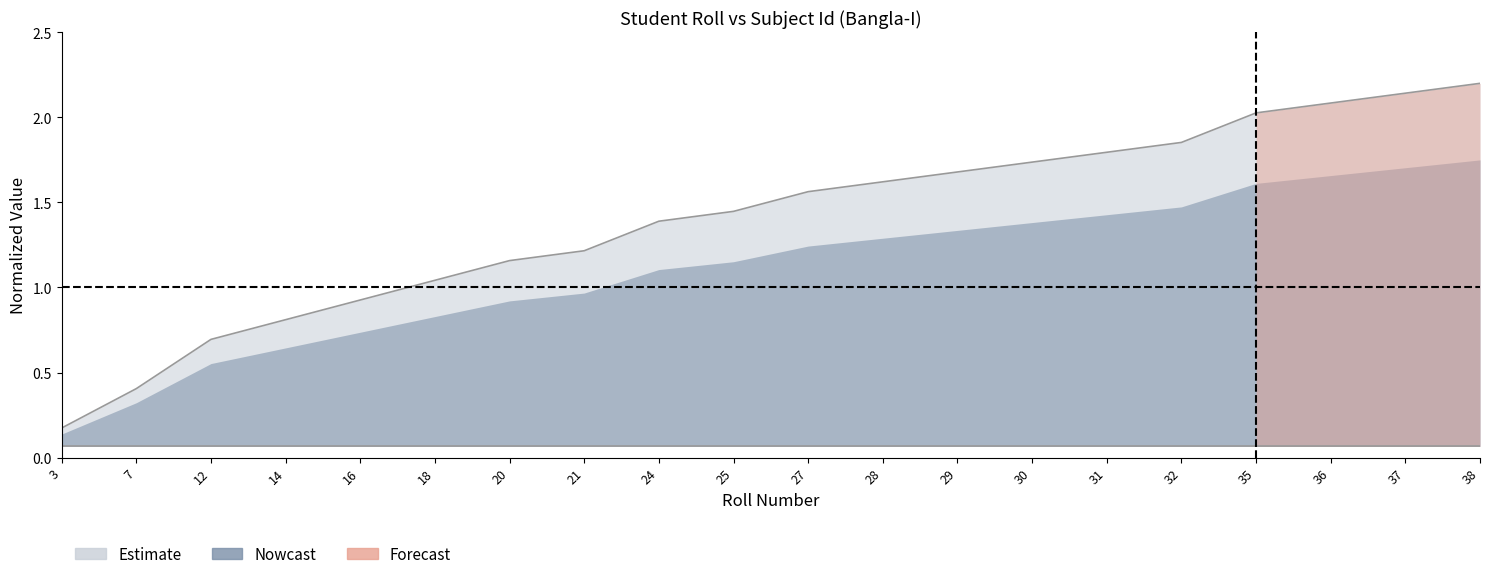

What is the value of the 18th point from the left?

2.1